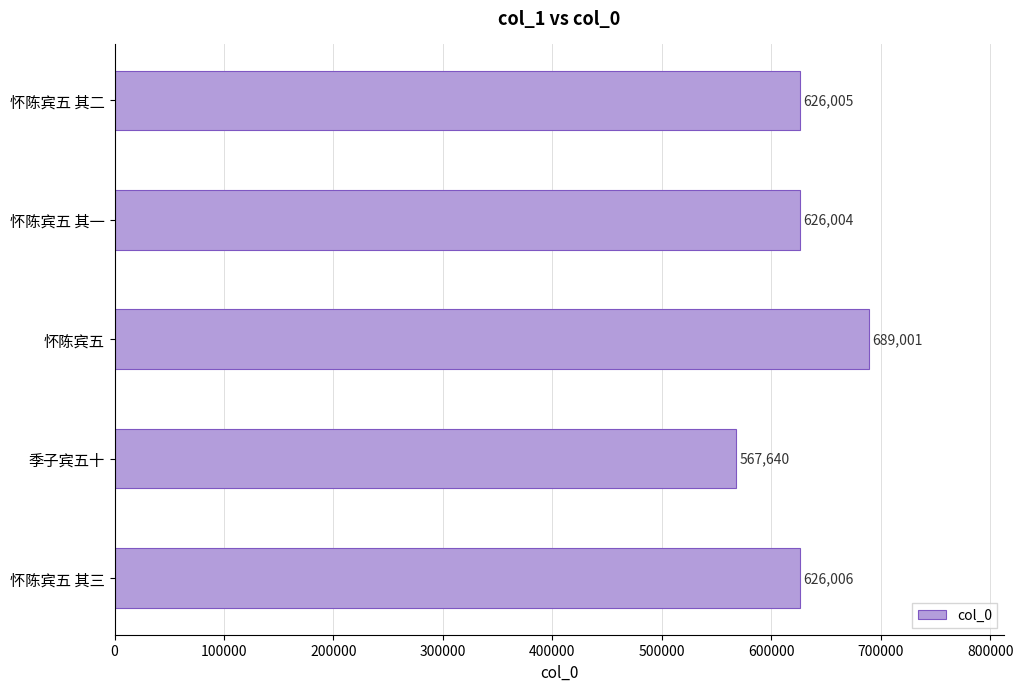

Rank the categories by value from highest to lowest.

怀陈宾五, 怀陈宾五 其三, 怀陈宾五 其二, 怀陈宾五 其一, 季子宾五十